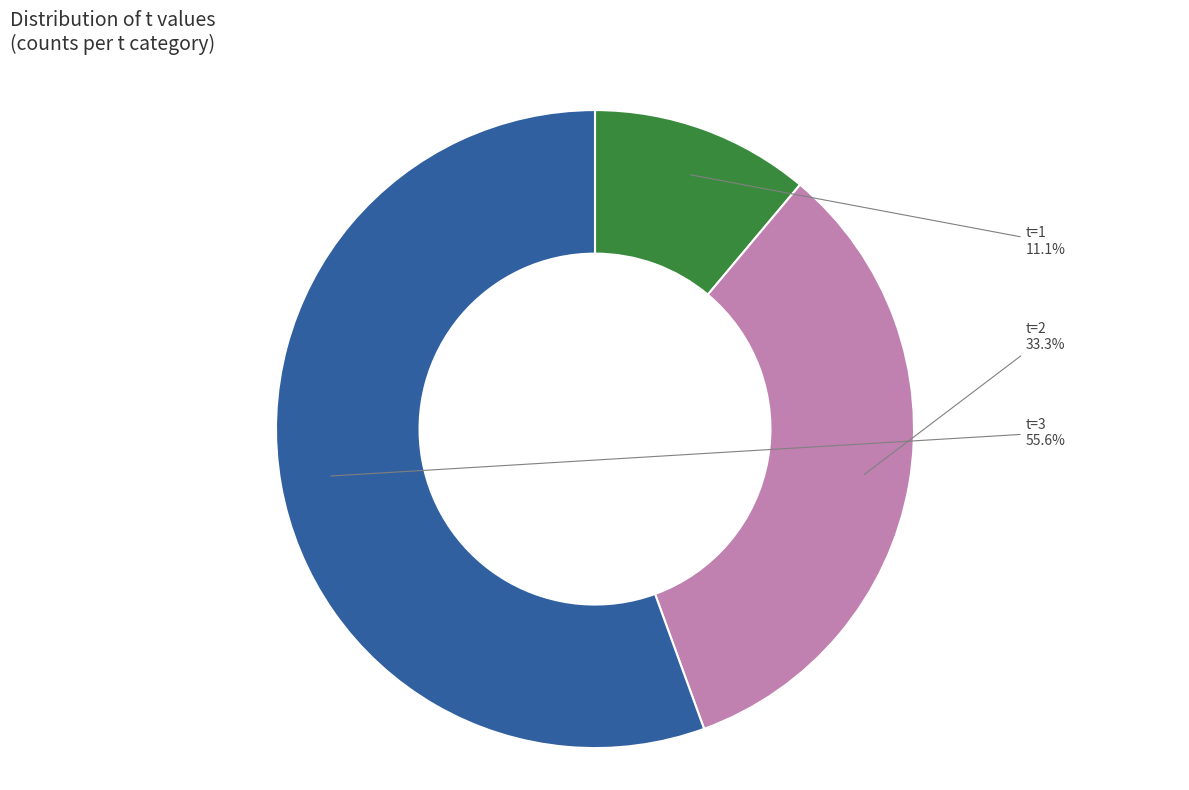

Is there any slice that represents more than half of the pie?

Yes